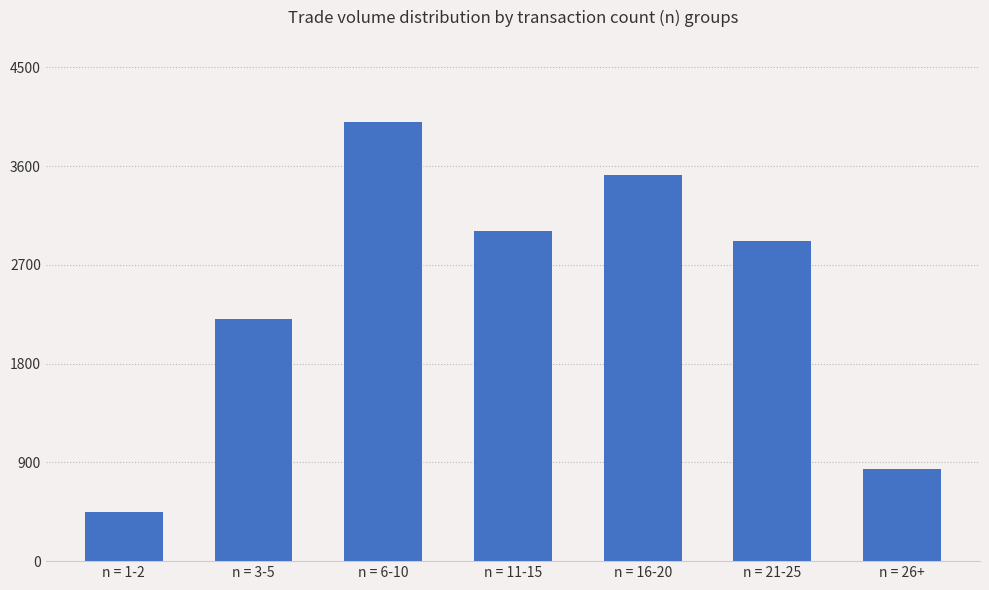

List the labels in order of value, smallest first.

n = 1-2, n = 26+, n = 3-5, n = 21-25, n = 11-15, n = 16-20, n = 6-10